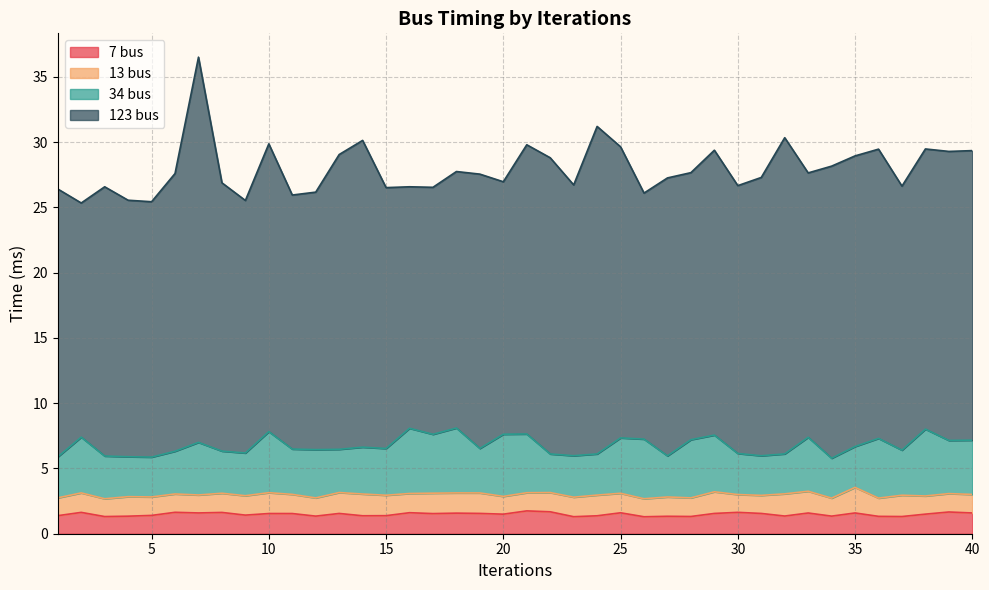

What is the minimum value for 123 bus?

17.9